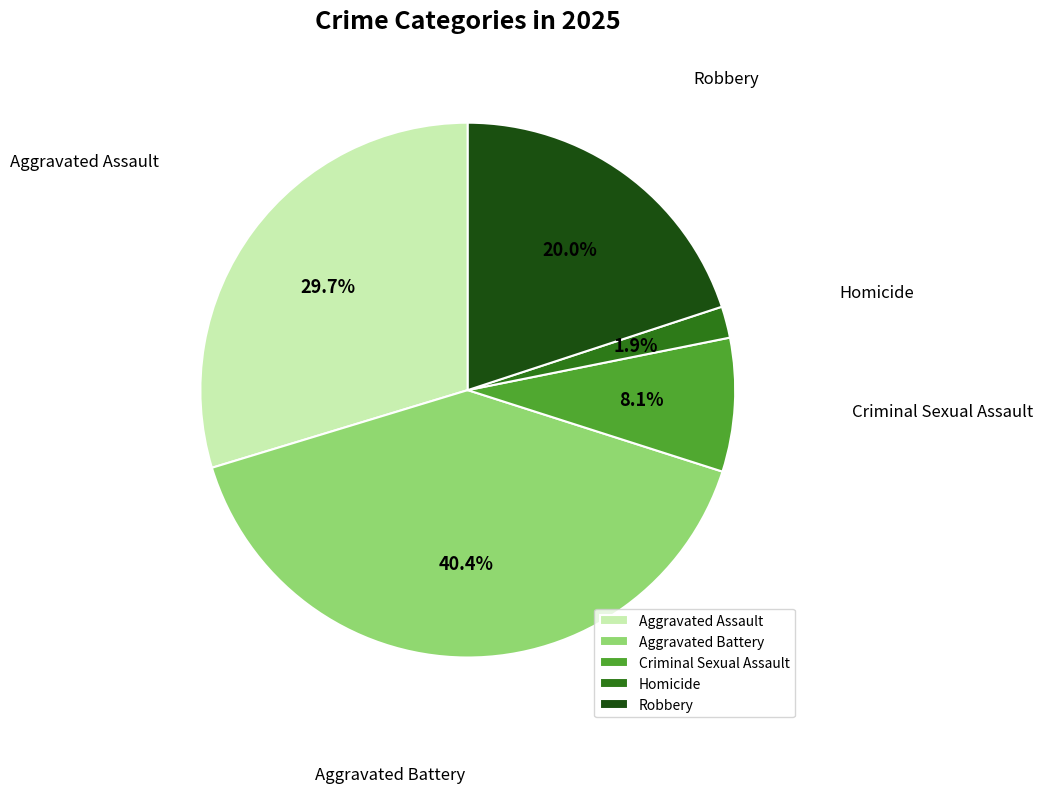

To the nearest percent, what is the difference between the largest and smallest slice percentages?

38%